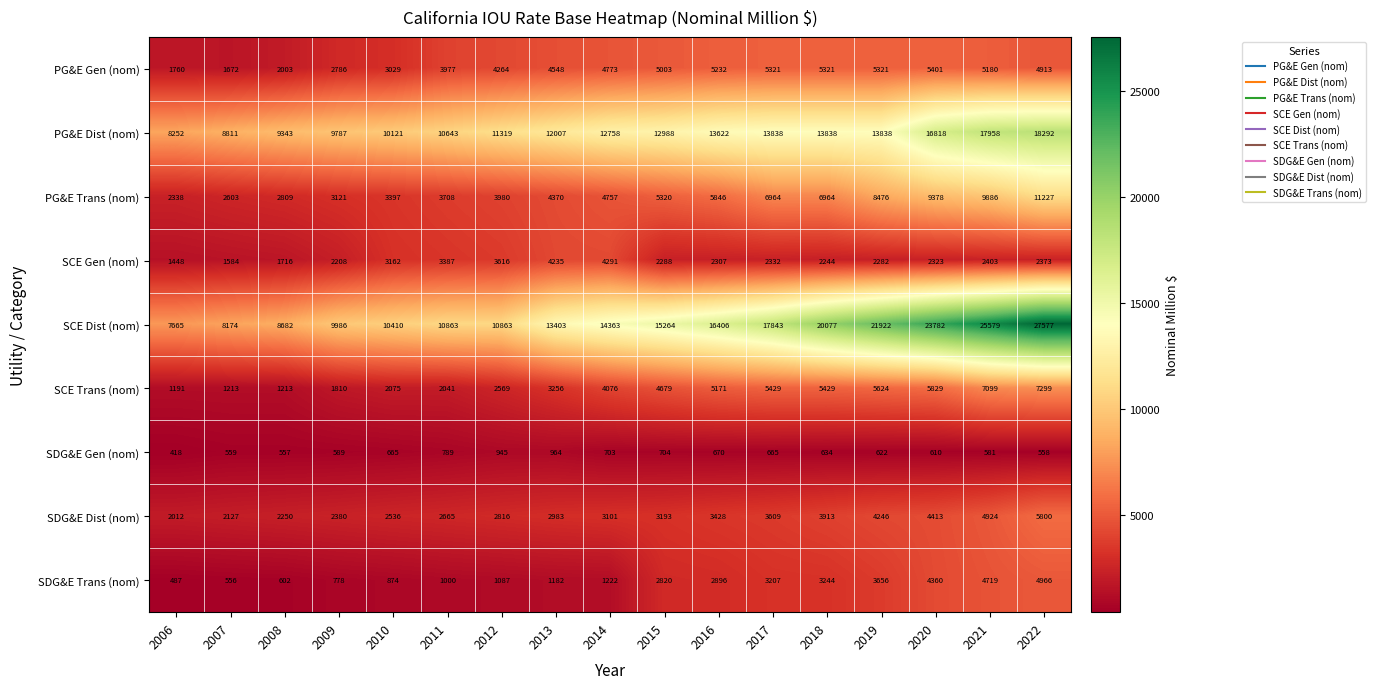

Rank the series by their maximum value, from lowest to highest.

SDG&E Gen (nom), SCE Gen (nom), SDG&E Trans (nom), PG&E Gen (nom), SDG&E Dist (nom), SCE Trans (nom), PG&E Trans (nom), PG&E Dist (nom), SCE Dist (nom)